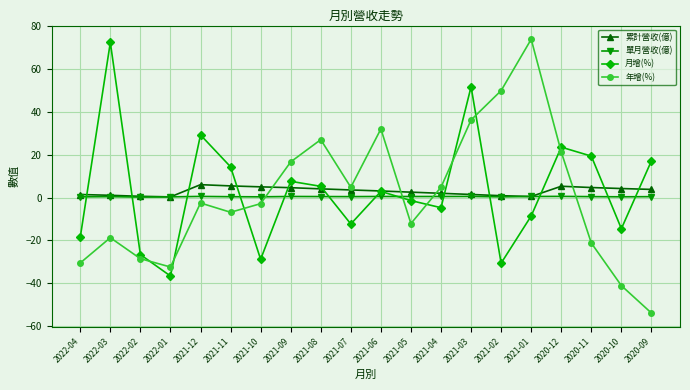

What are all the series names shown in the legend?

累計營收(億), 單月營收(億), 月增(%), 年增(%)